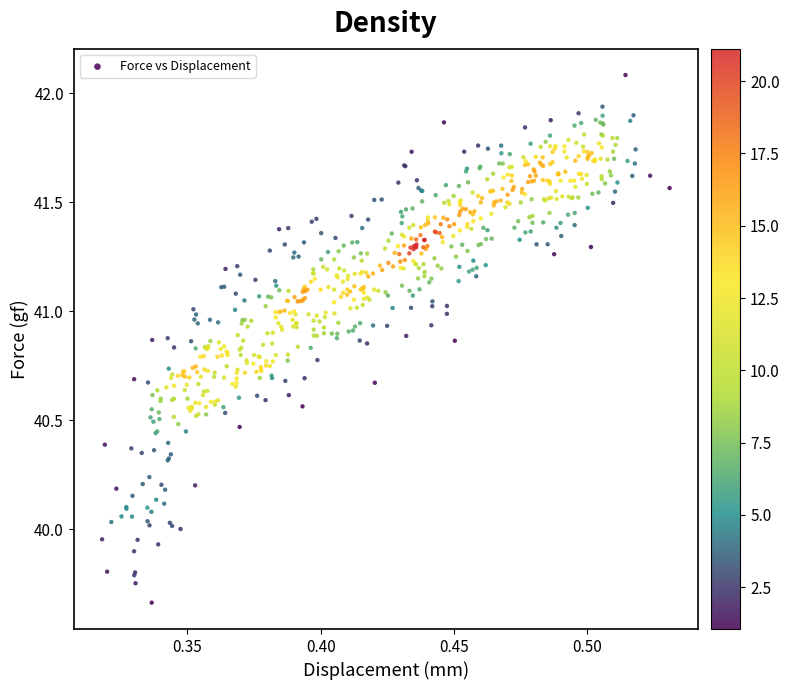

What is the range of Y values (max minus min)?

2.4